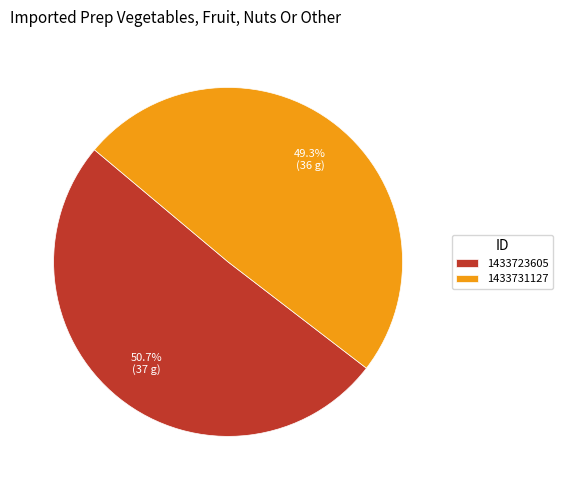

Count the number of slices in the pie.

2